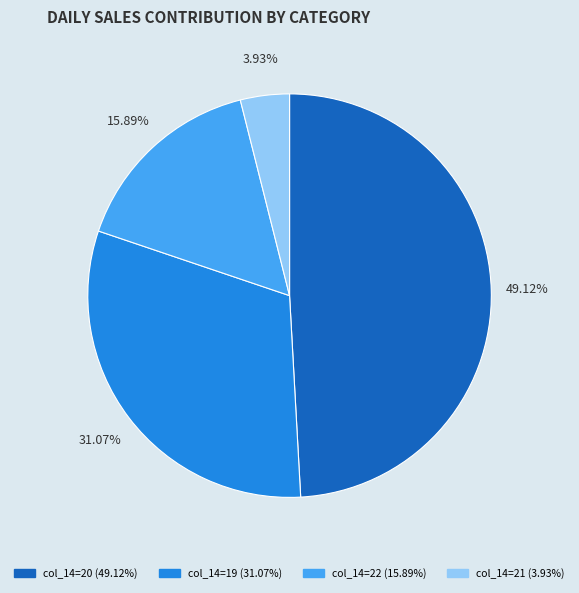

Is there any slice that represents more than half of the pie?

No